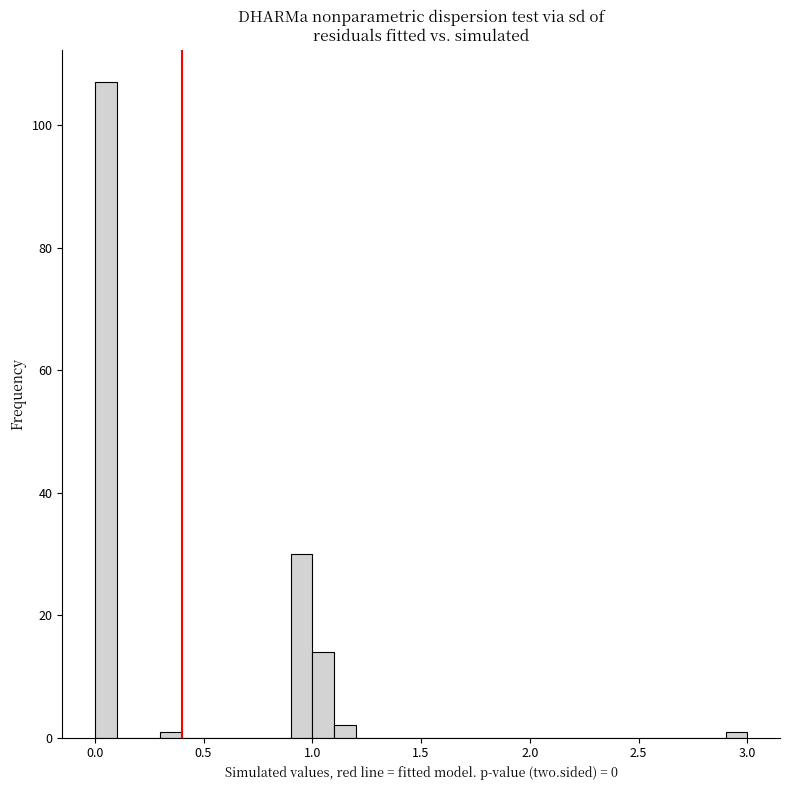

Read against the x-axis, roughly where is the centre of the tallest bar?

0.05